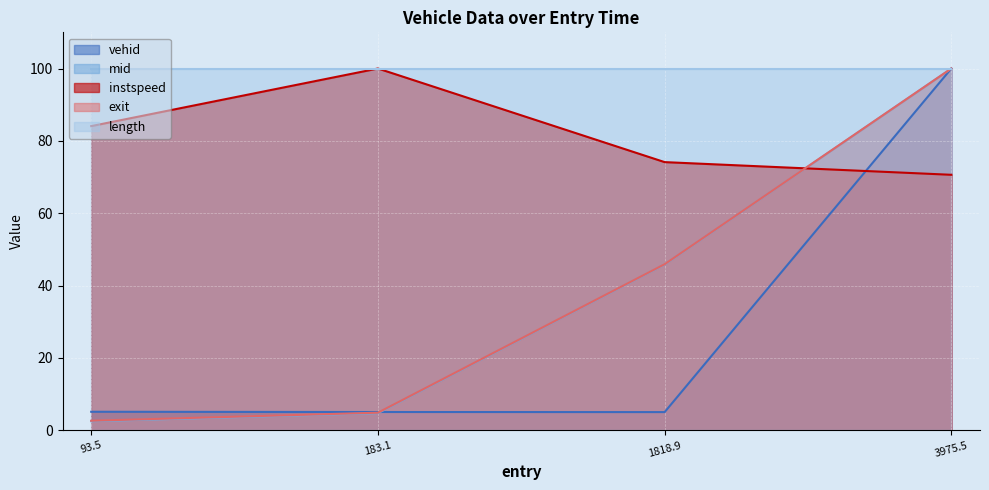

At which category is the sum across all series the highest?

3975.5